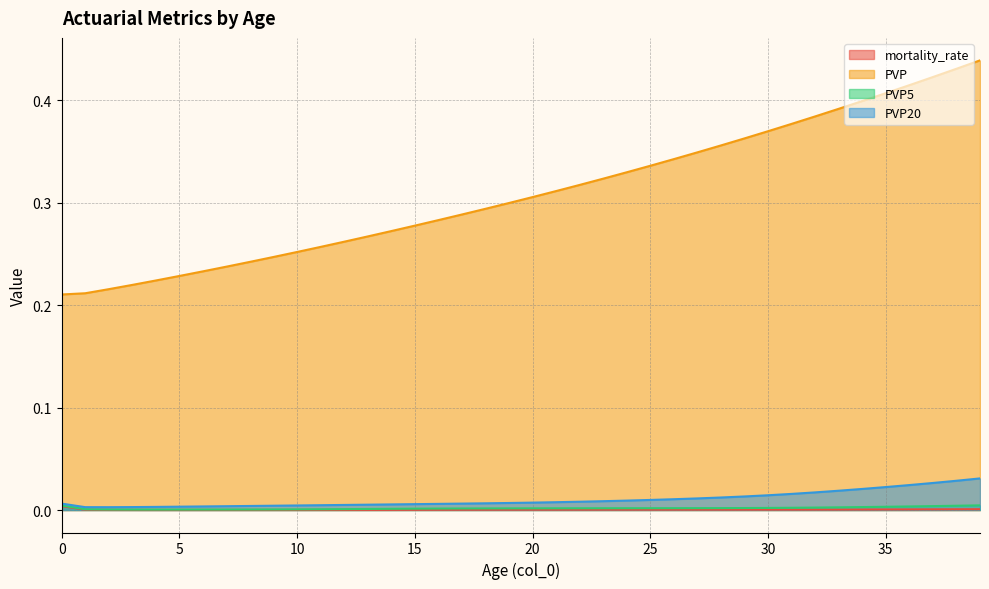

Reading left to right, what are all the values shown in this chart?

mortality_rate: 0=0.0	1=0.0	2=0.0	3=0.0	4=0.0	5=0.0	6=0.0	7=0.0	8=0.0	9=0.0	10=0.0	11=0.0	12=0.0	13=0.0	14=0.0	15=0.0	16=0.0	17=0.0	18=0.0	19=0.0	20=0.0	21=0.0	22=0.0	23=0.0	24=0.0	25=0.0	26=0.0	27=0.0	28=0.0	29=0.0	30=0.0	31=0.0	32=0.0	33=0.0	34=0.0	35=0.0	36=0.0	37=0.0	38=0.0	39=0.0
PVP: 0=0.2	1=0.2	2=0.2	3=0.2	4=0.2	5=0.2	6=0.2	7=0.2	8=0.2	9=0.2	10=0.3	11=0.3	12=0.3	13=0.3	14=0.3	15=0.3	16=0.3	17=0.3	18=0.3	19=0.3	20=0.3	21=0.3	22=0.3	23=0.3	24=0.3	25=0.3	26=0.3	27=0.3	28=0.4	29=0.4	30=0.4	31=0.4	32=0.4	33=0.4	34=0.4	35=0.4	36=0.4	37=0.4	38=0.4	39=0.4
PVP5: 0=0.0	1=0.0	2=0.0	3=0.0	4=0.0	5=0.0	6=0.0	7=0.0	8=0.0	9=0.0	10=0.0	11=0.0	12=0.0	13=0.0	14=0.0	15=0.0	16=0.0	17=0.0	18=0.0	19=0.0	20=0.0	21=0.0	22=0.0	23=0.0	24=0.0	25=0.0	26=0.0	27=0.0	28=0.0	29=0.0	30=0.0	31=0.0	32=0.0	33=0.0	34=0.0	35=0.0	36=0.0	37=0.0	38=0.0	39=0.0
PVP20: 0=0.0	1=0.0	2=0.0	3=0.0	4=0.0	5=0.0	6=0.0	7=0.0	8=0.0	9=0.0	10=0.0	11=0.0	12=0.0	13=0.0	14=0.0	15=0.0	16=0.0	17=0.0	18=0.0	19=0.0	20=0.0	21=0.0	22=0.0	23=0.0	24=0.0	25=0.0	26=0.0	27=0.0	28=0.0	29=0.0	30=0.0	31=0.0	32=0.0	33=0.0	34=0.0	35=0.0	36=0.0	37=0.0	38=0.0	39=0.0